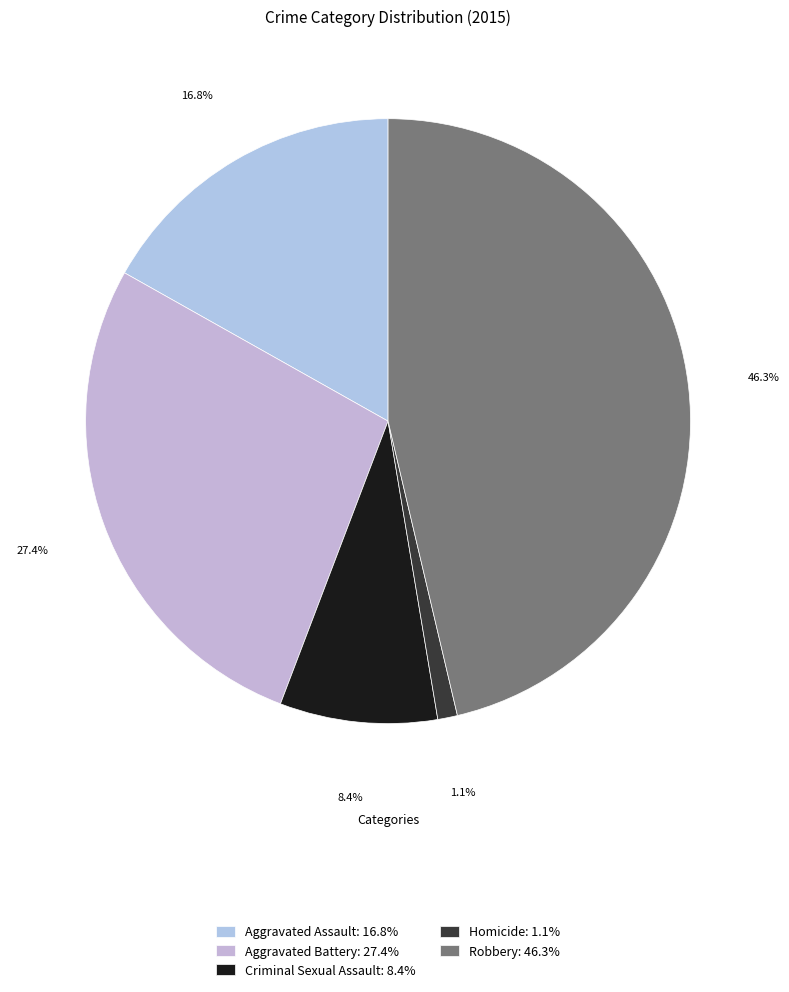

True or false: Criminal Sexual Assault accounts for 8% of the total.

True